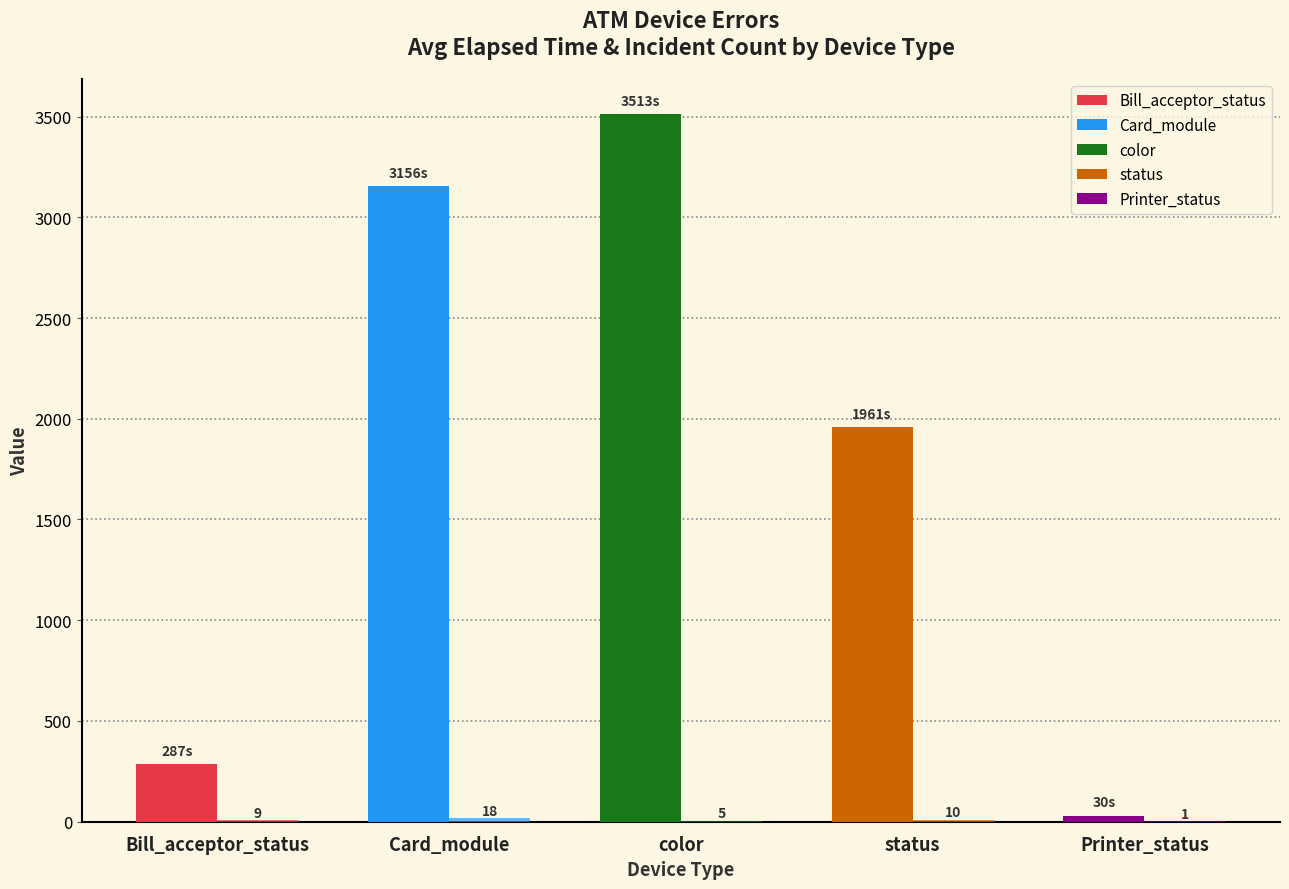

How many data points does each series have?

5